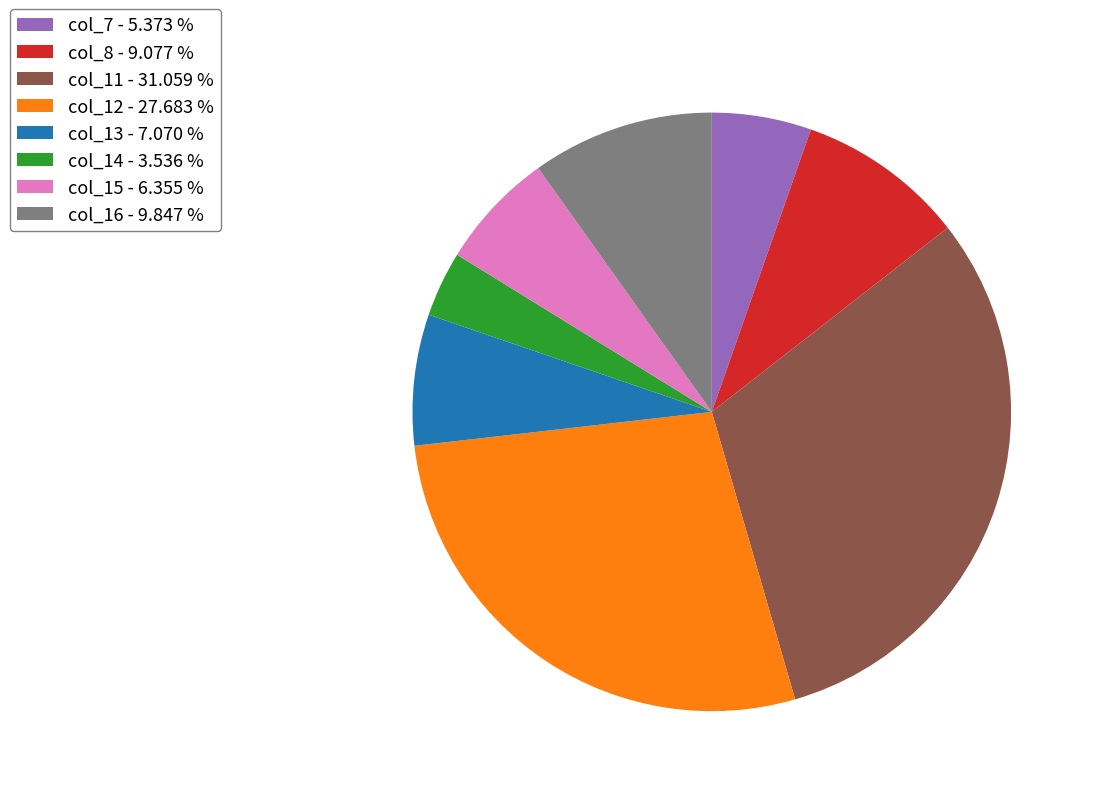

Which has a higher value, col_14 or col_13?

col_13